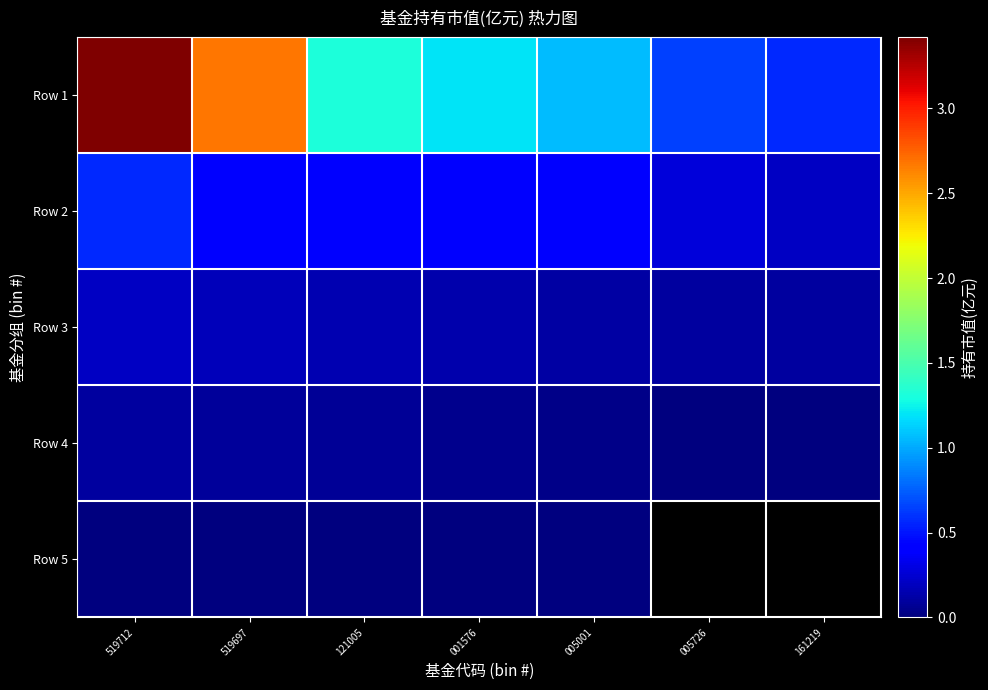

At which label is Row 1 closest to 1?

005001